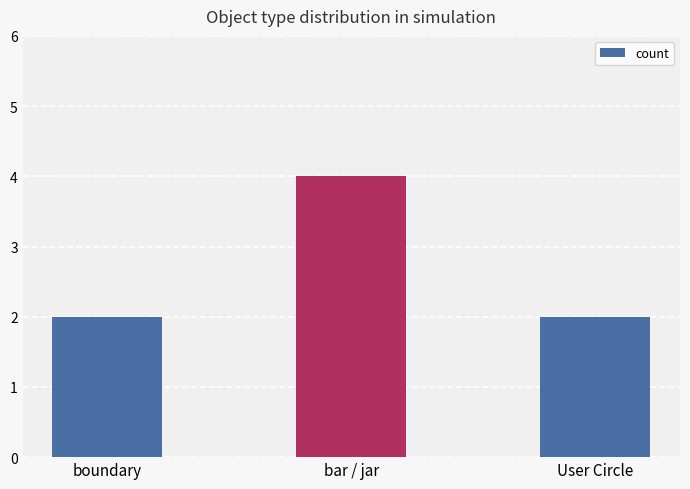

What is the difference between the values at bar / jar and boundary?

2